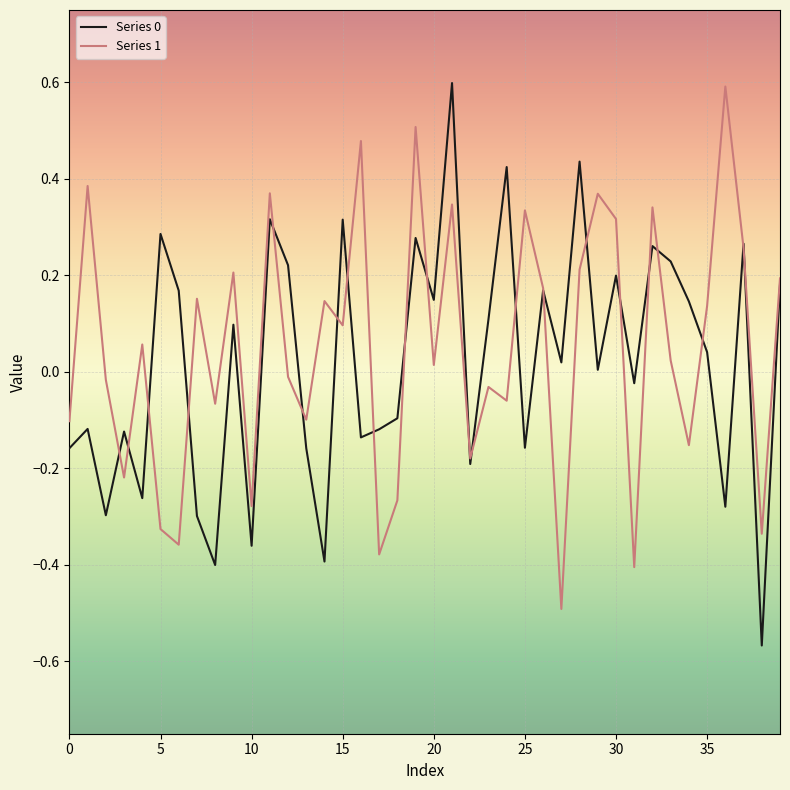

What is the highest value of the Series 1 series?

0.6